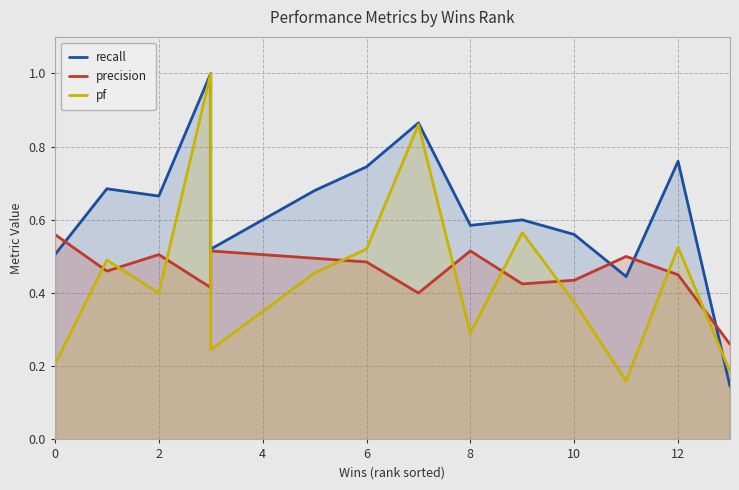

The value of precision at 10 is 0.1. True or false?

False